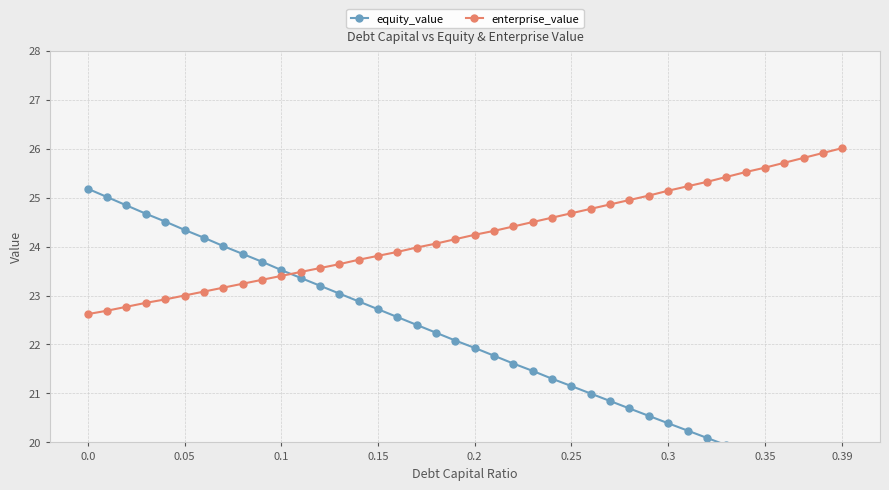

What are all the series names shown in the legend?

equity_value, enterprise_value